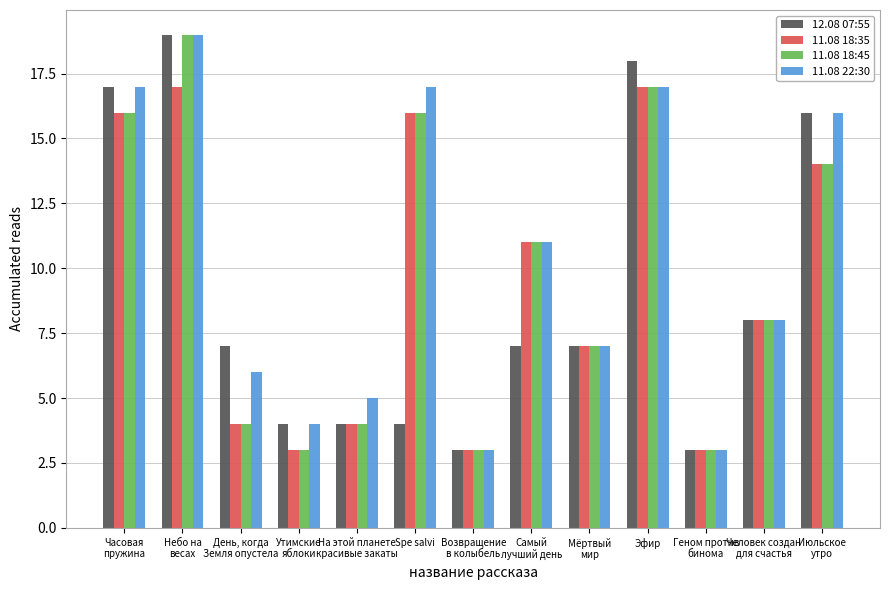

Reading left to right, transcribe all the data shown in this chart.

12.08 07:55: 17	19	7	4	4	4	3	7	7	18	3	8	16
11.08 18:35: 16	17	4	3	4	16	3	11	7	17	3	8	14
11.08 18:45: 16	19	4	3	4	16	3	11	7	17	3	8	14
11.08 22:30: 17	19	6	4	5	17	3	11	7	17	3	8	16